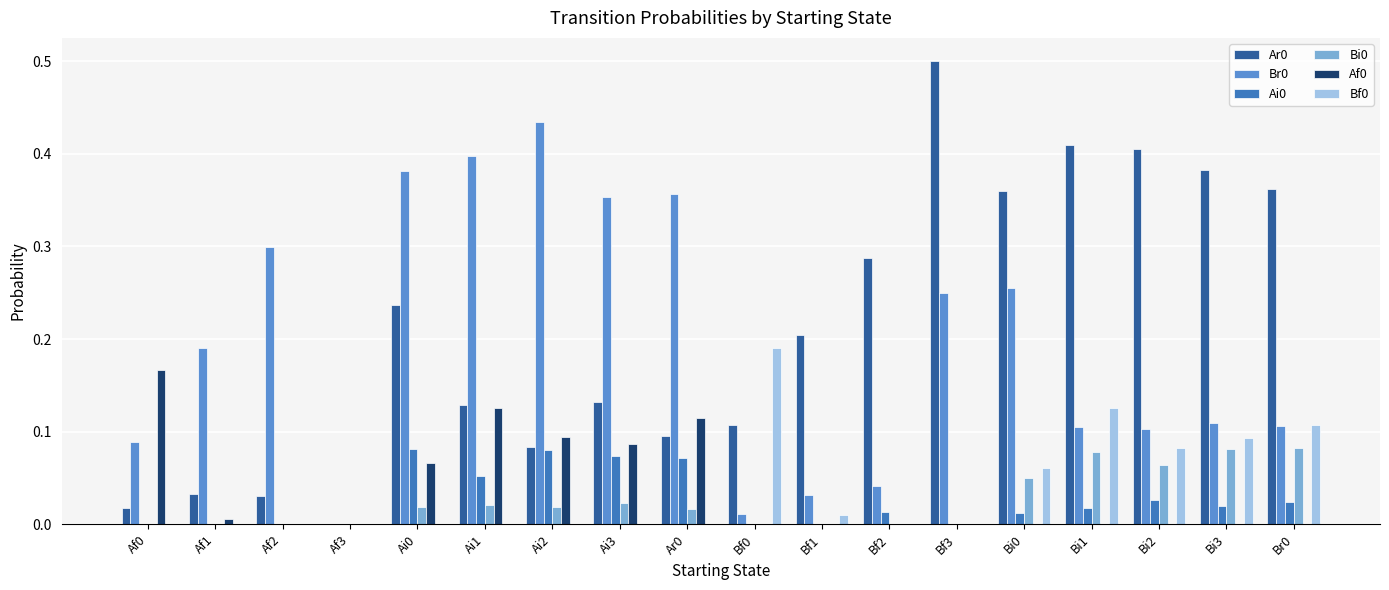

Is it true that Bi0 equals 0.0 at Af1?

True